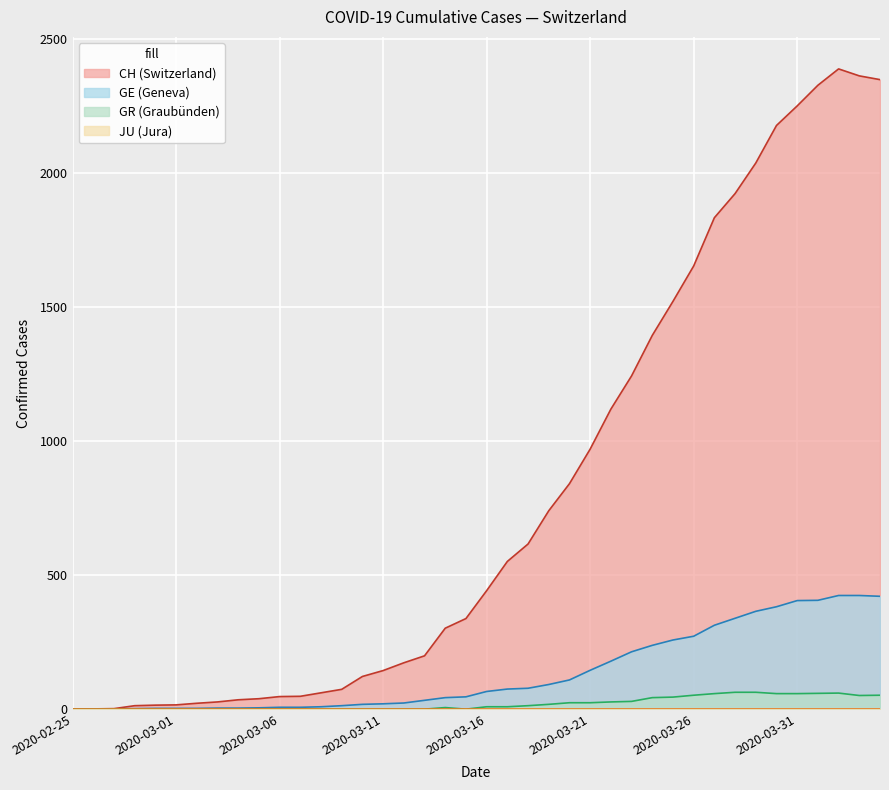

Which series has the largest total across all categories?

CH (Switzerland)